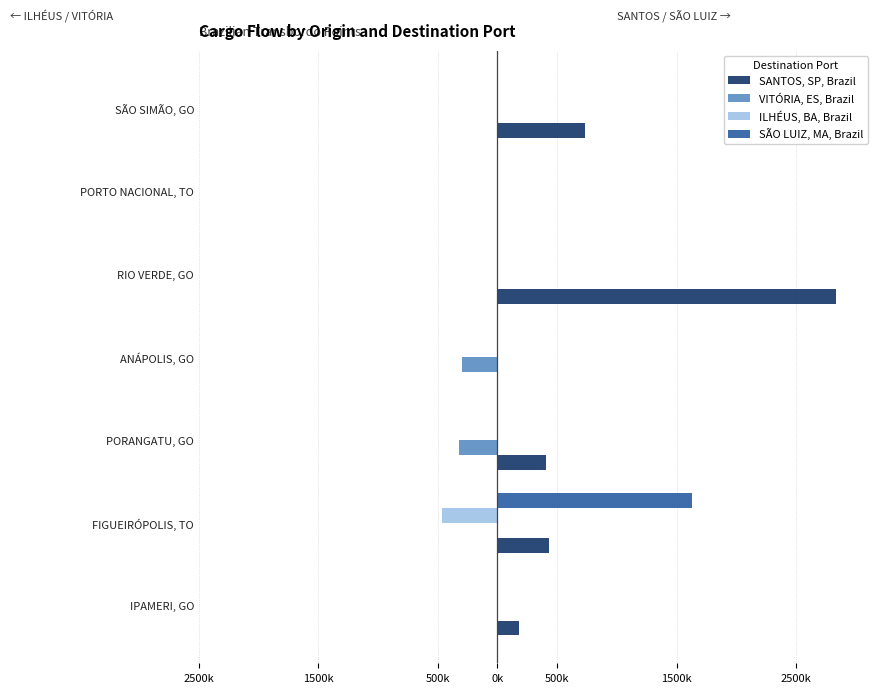

What are all the series names shown in the legend?

SANTOS, SP, Brazil, VITÓRIA, ES, Brazil, ILHÉUS, BA, Brazil, SÃO LUIZ, MA, Brazil